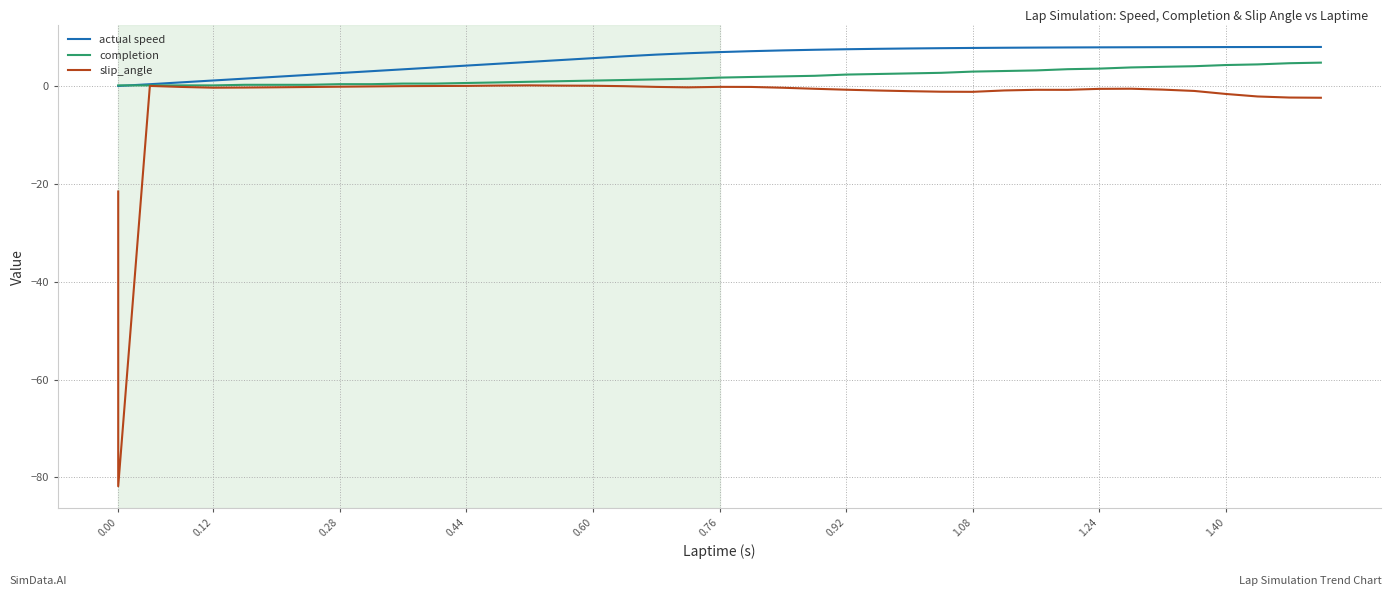

At 0.44, list the series in order from smallest to largest.

slip_angle, completion, actual speed